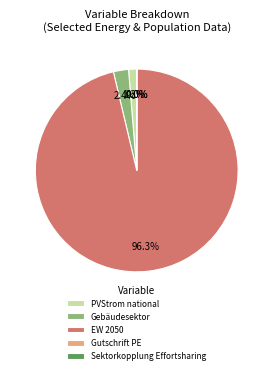

What is the largest slice in the pie chart?

EW 2050